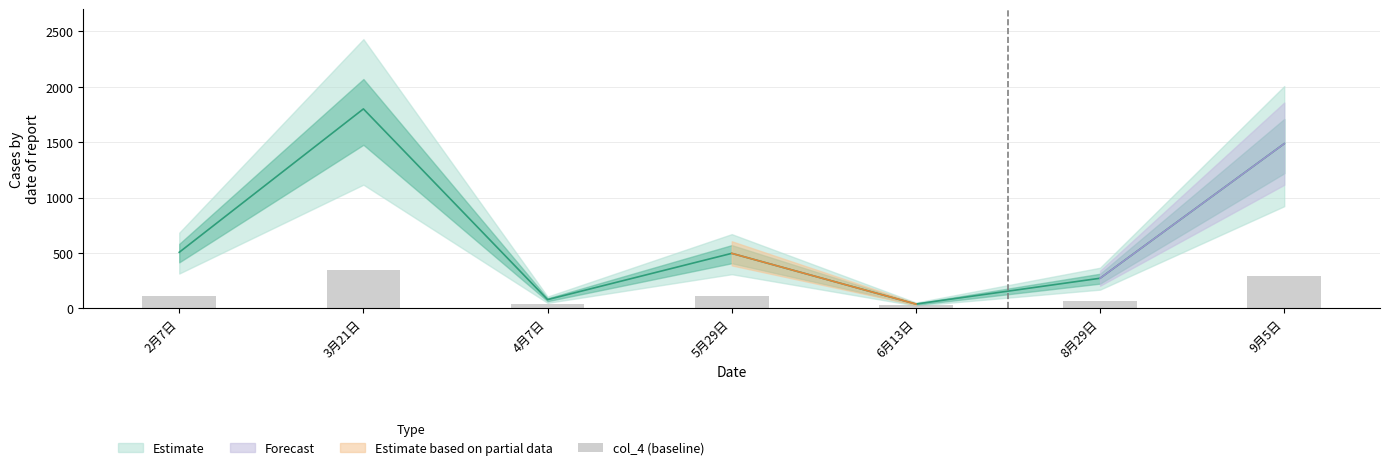

What is the value of the 4th bar from the left?

109.2